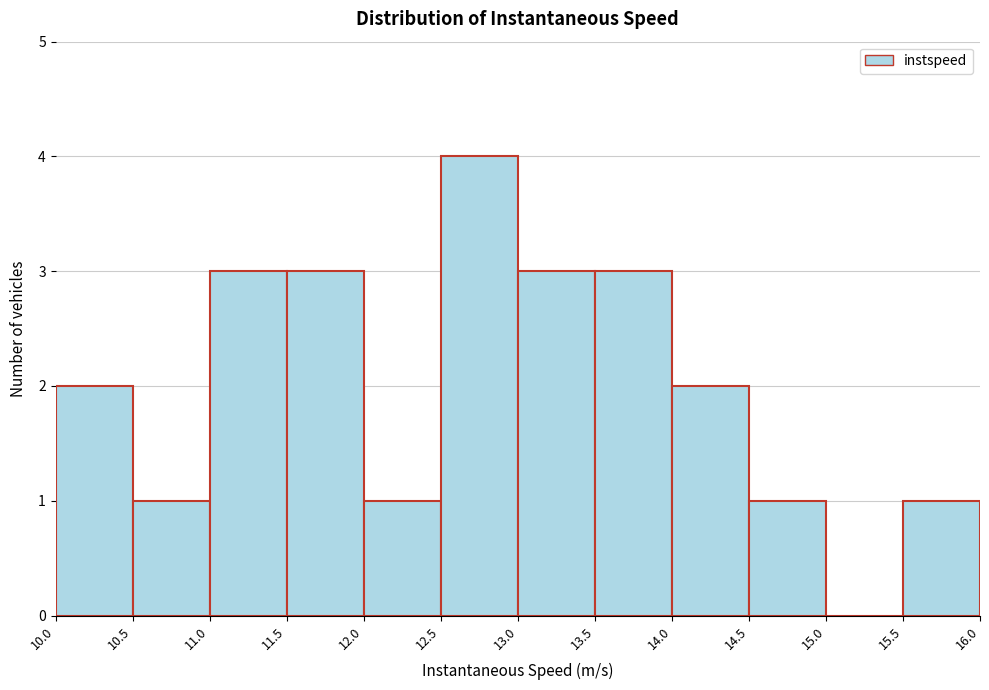

Over which range of the x-axis is the bar tallest?

12.5 to 13.0